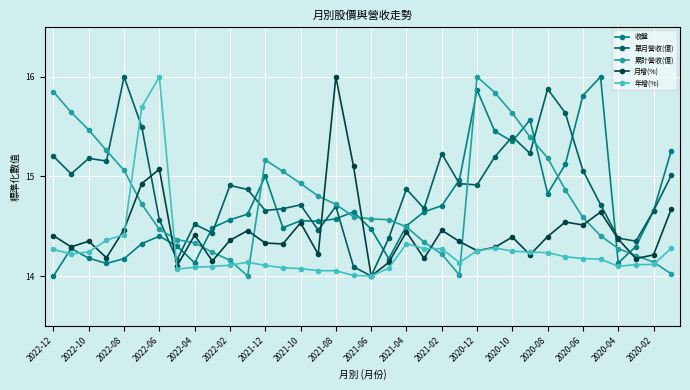

What is the maximum value for 月增(%)?

16.0